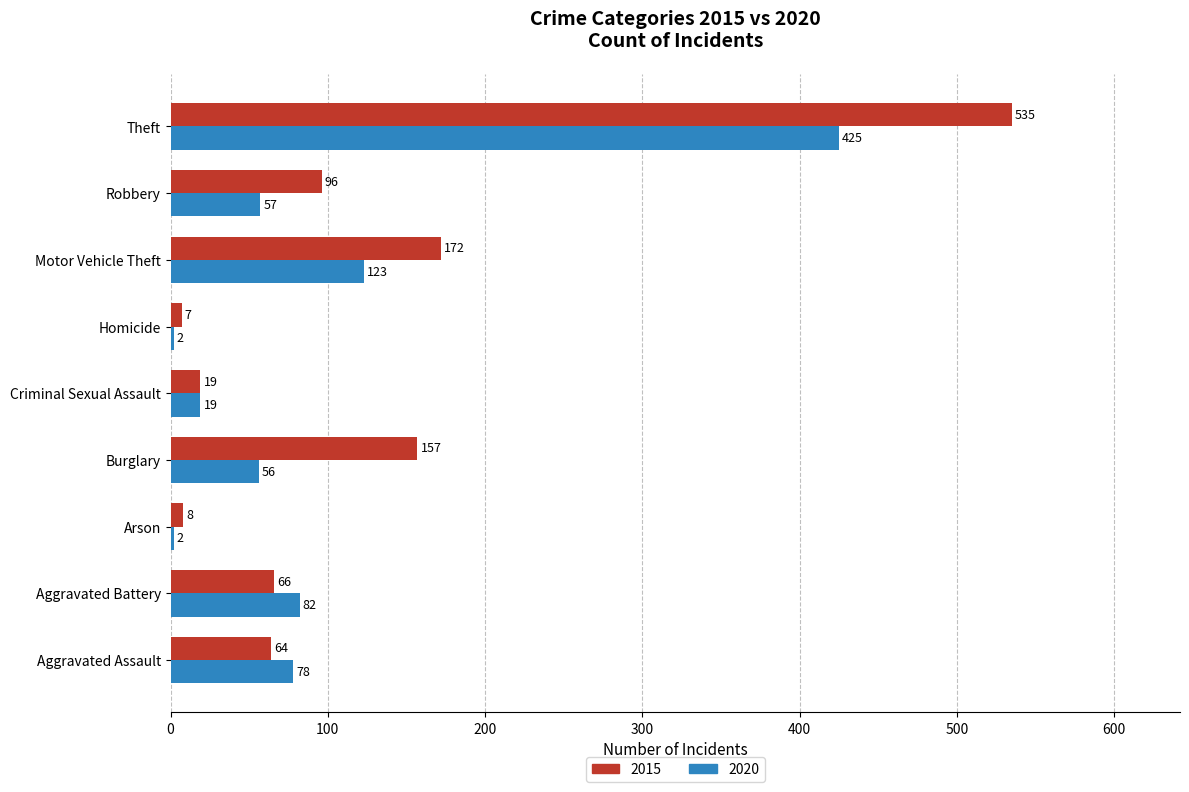

What is the spread (max minus min) of values at Motor Vehicle Theft?

49